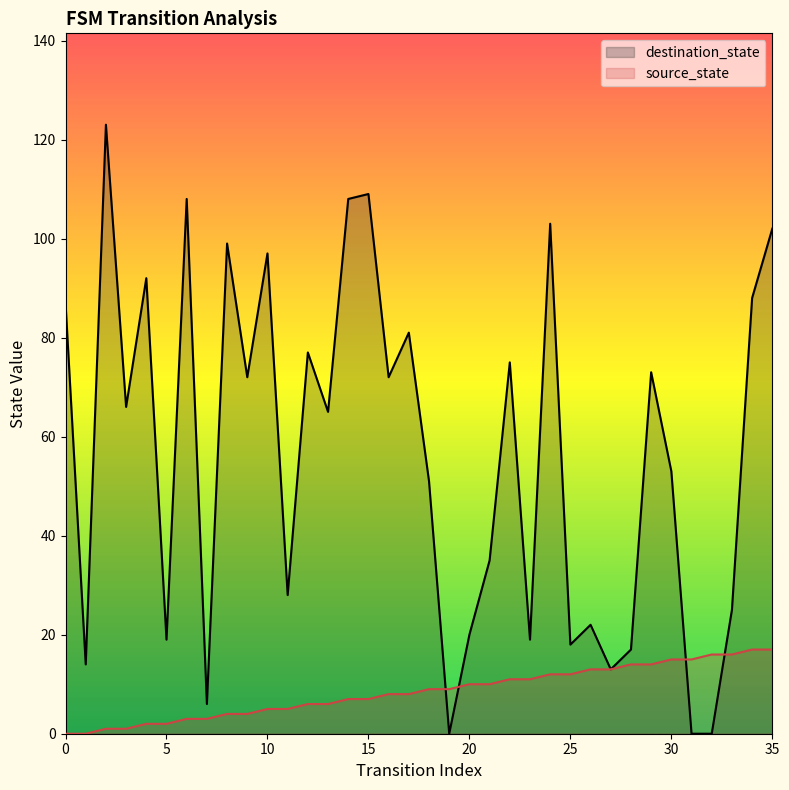

What is the value of the destination_state point at the 25th from the left?

103